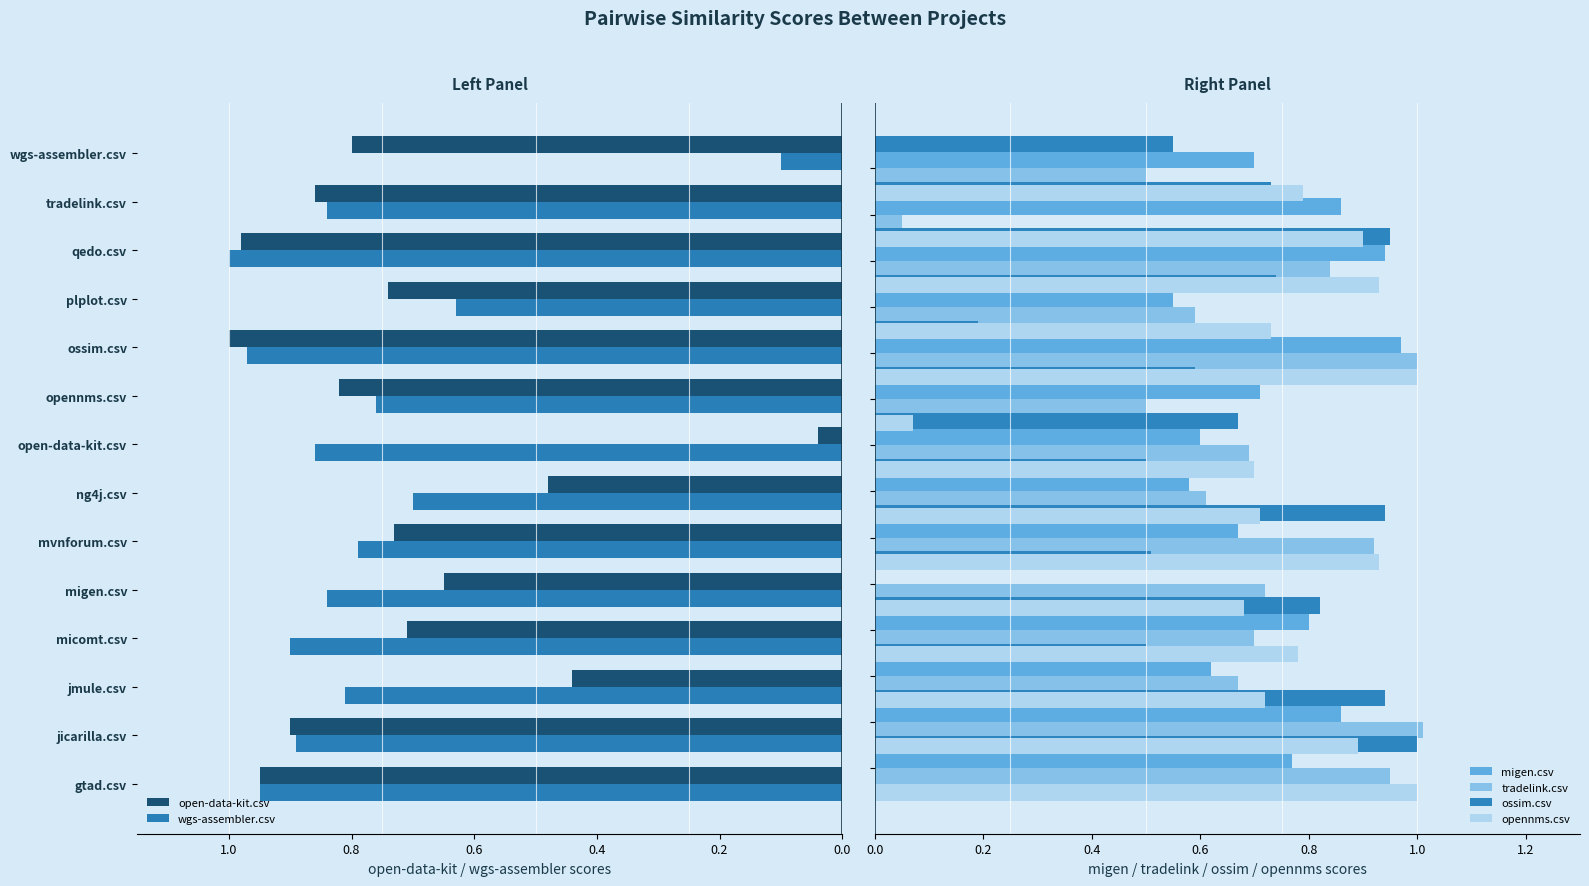

How many groups of bars are there?

14